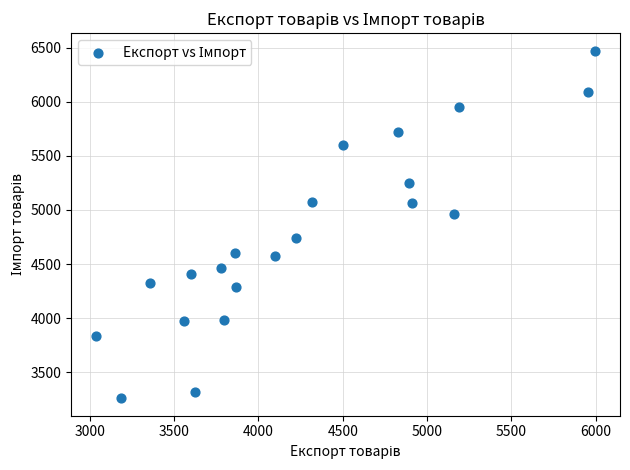

What is the range of X values (max minus min)?

2958